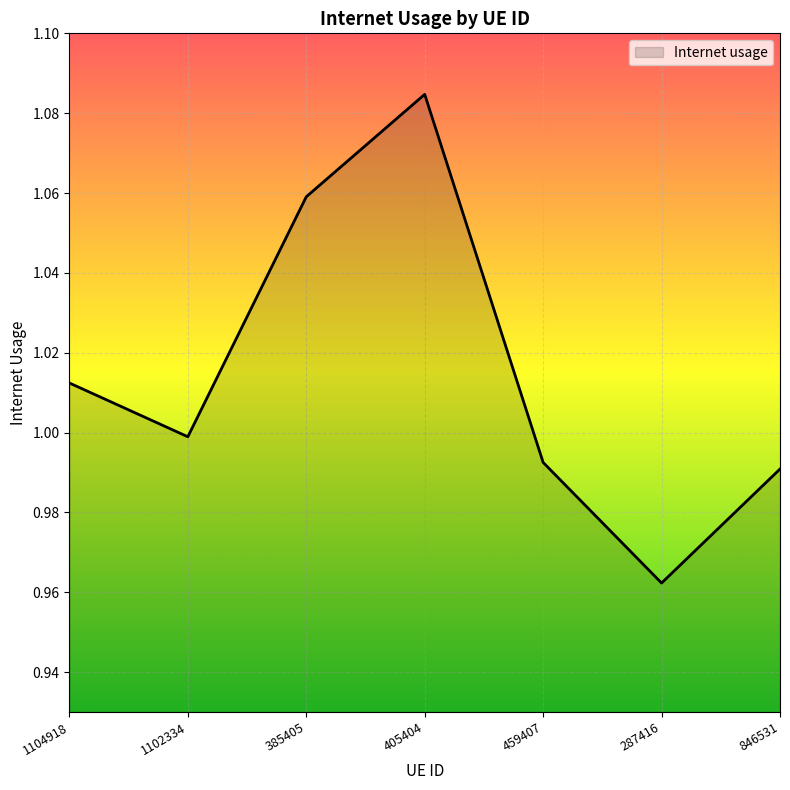

At which category does the chart reach its peak across all series?

405404